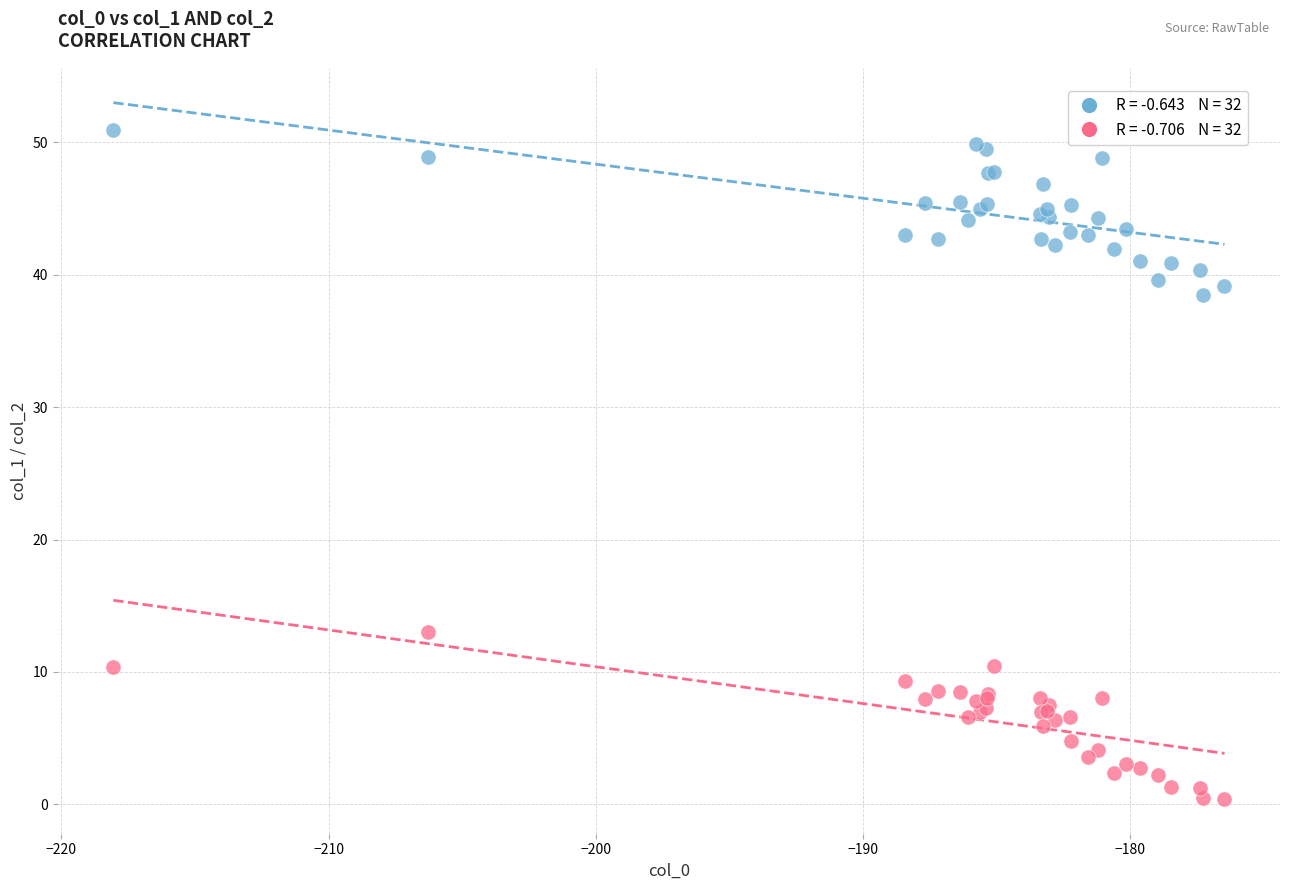

Across all series, what Y value is closest to 25?

13.0